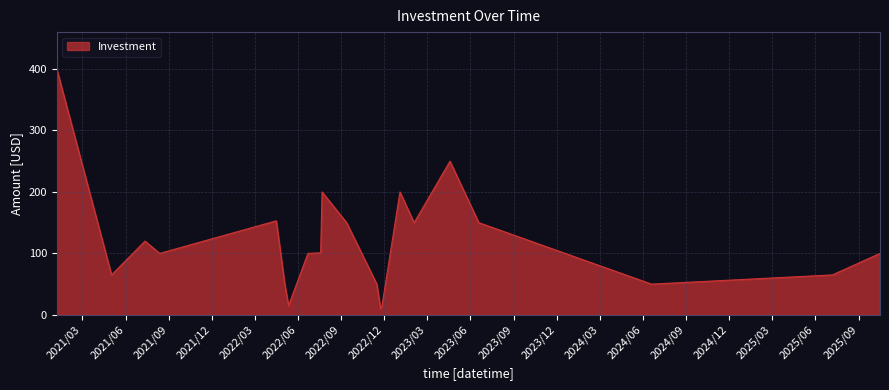

What is the greatest value displayed?

400